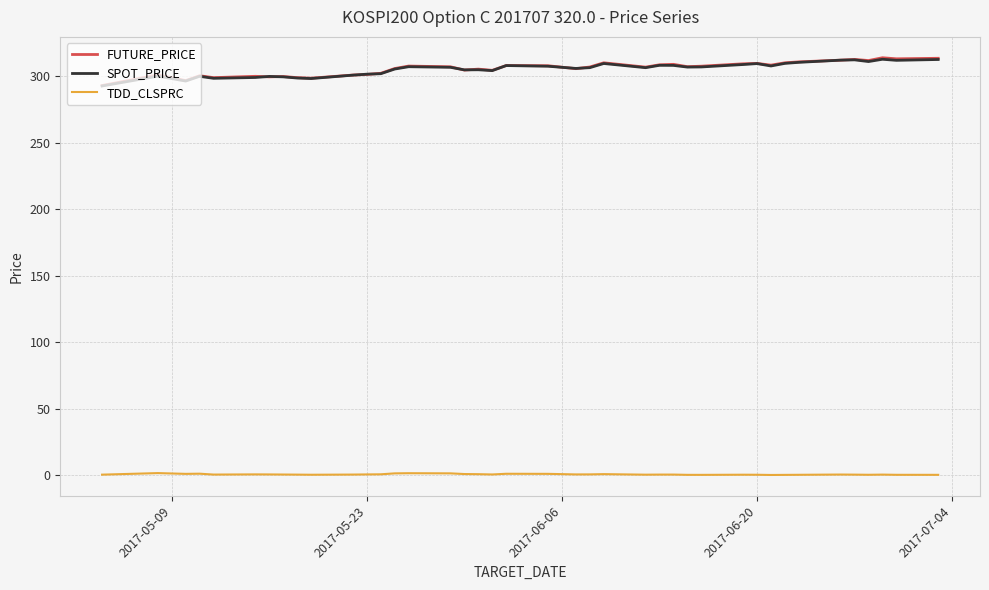

What is the sum of all SPOT_PRICE values?

12205.5